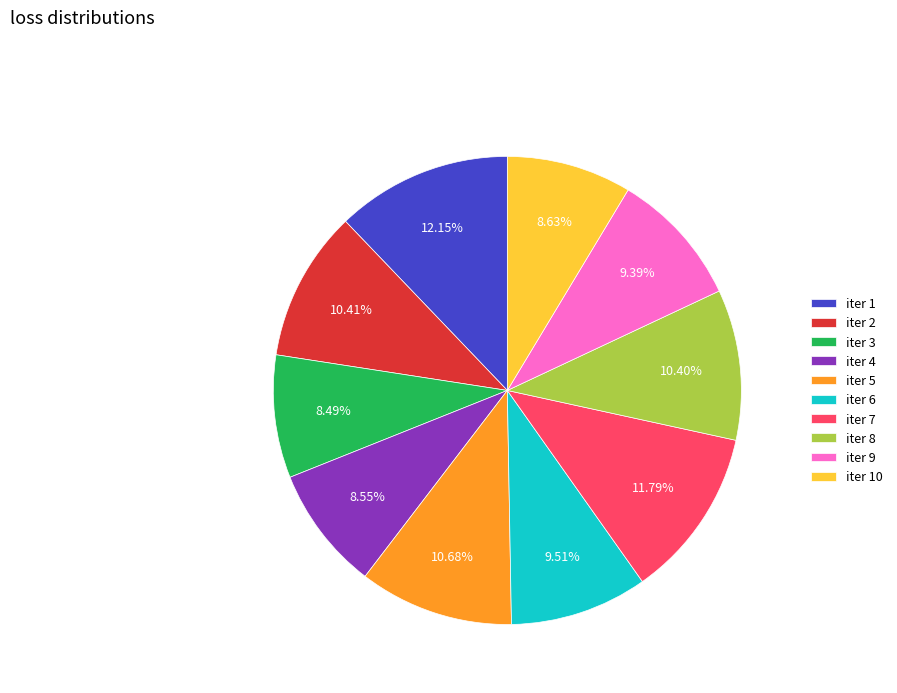

Does iter 3 represent more than half of the total?

No